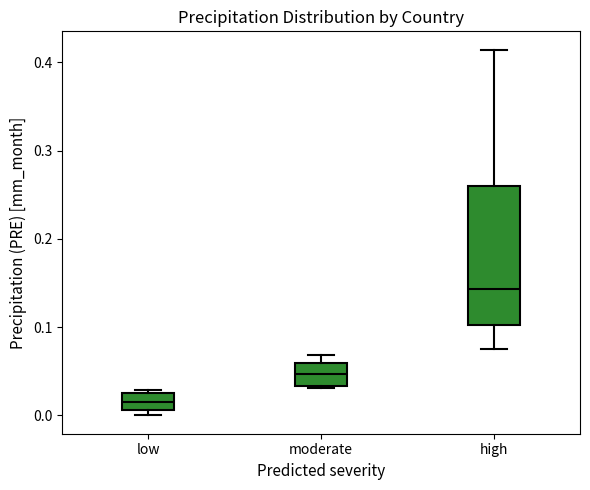

Which box has the lowest median line?

low